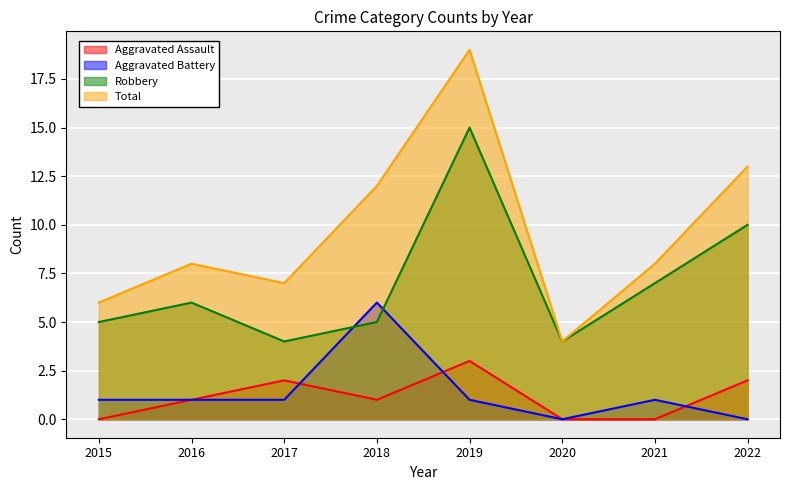

Where is the first local minimum for Robbery?

2017